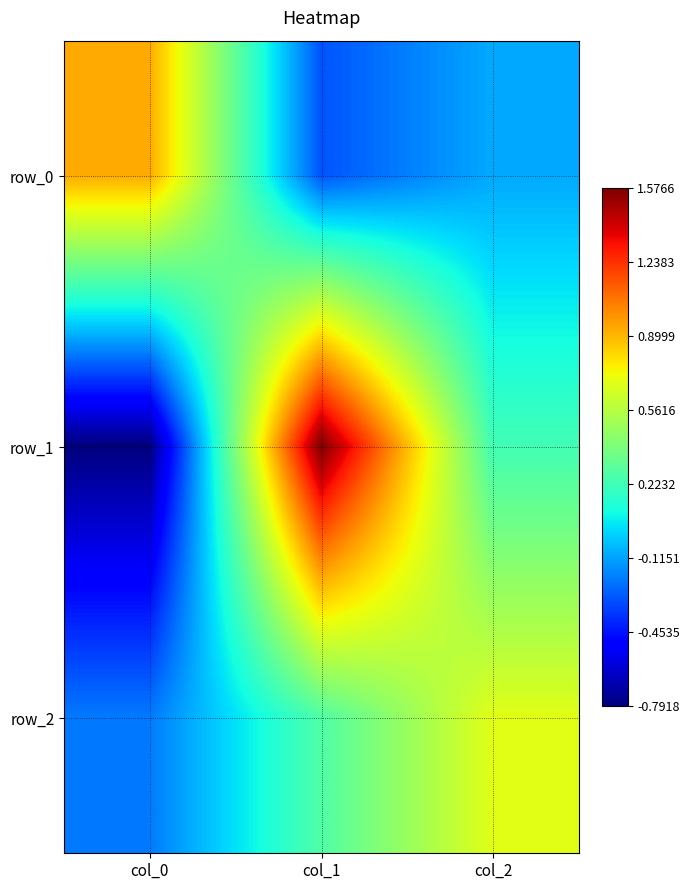

How many values in row_2 are above zero?

2